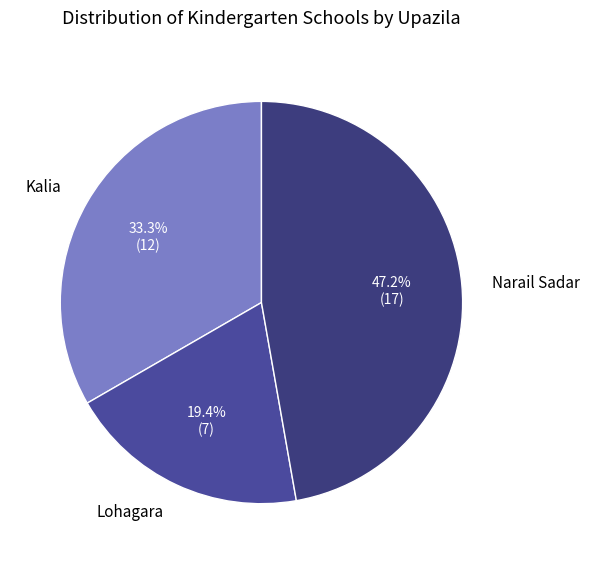

To the nearest percent, what portion does Narail Sadar represent?

47%